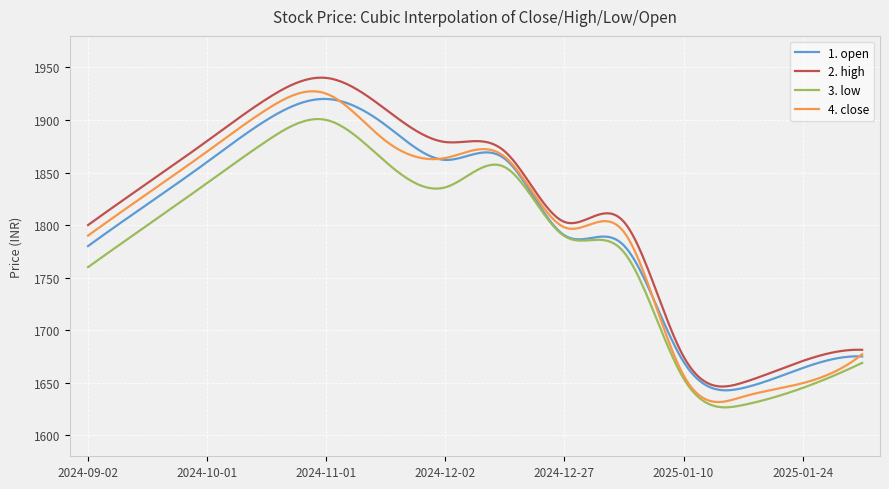

What is the minimum value for 2. high?

1646.4